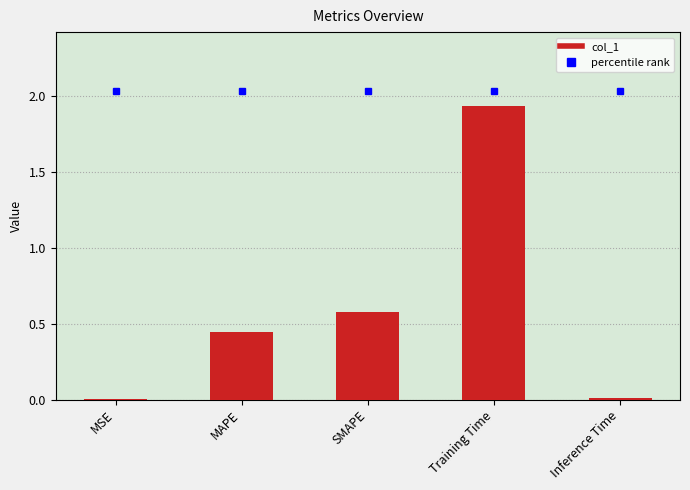

Between Training Time and MAPE, which is larger?

Training Time